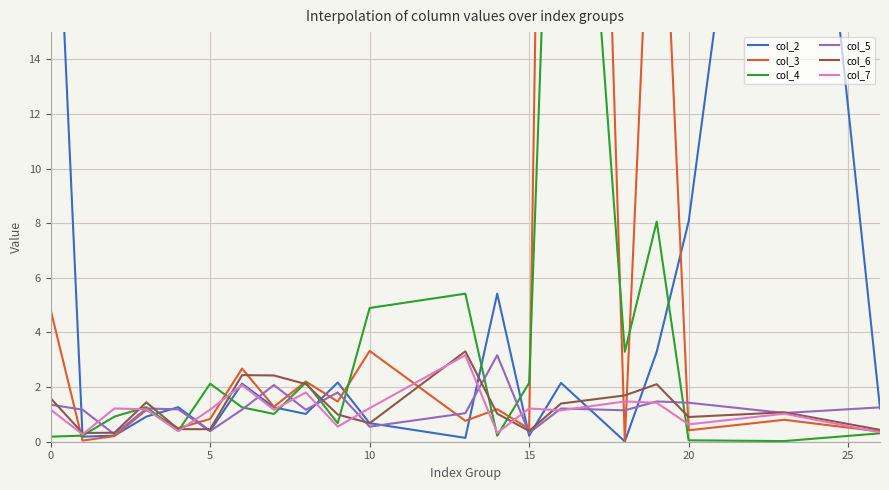

What is the lowest value of the col_6 series?

0.3